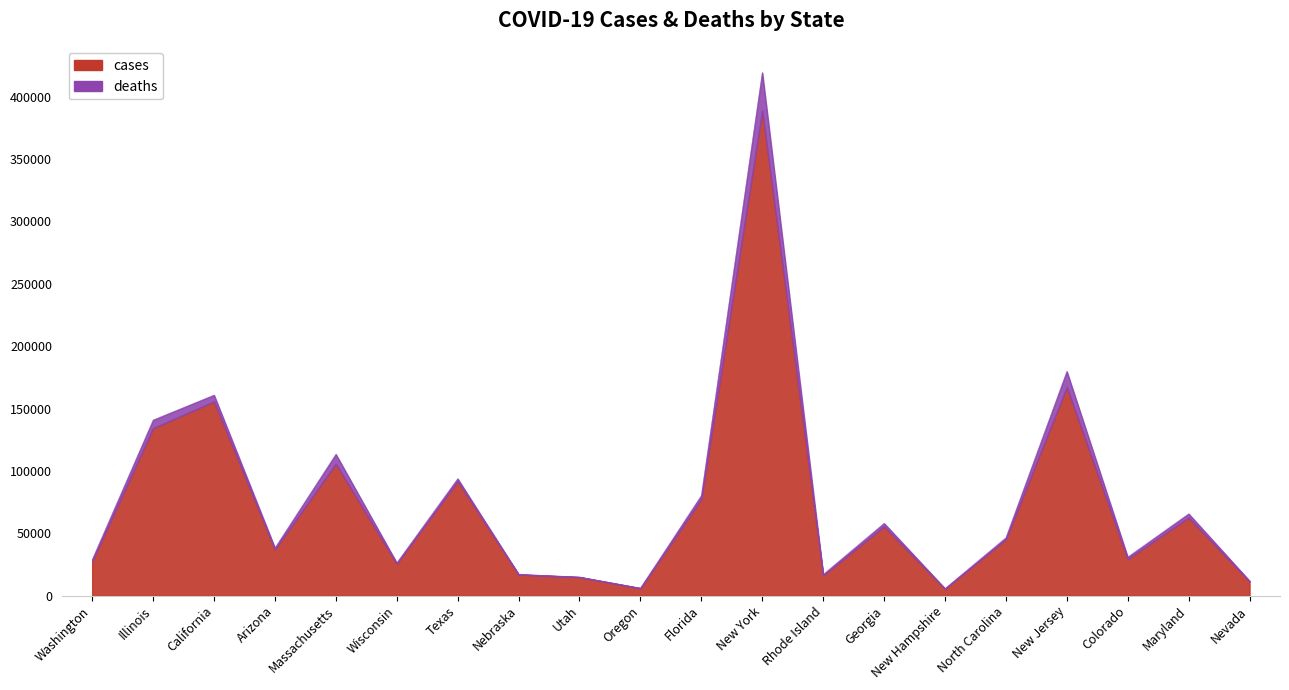

How many interior local valleys (lower than both neighbors) does the data have?

6